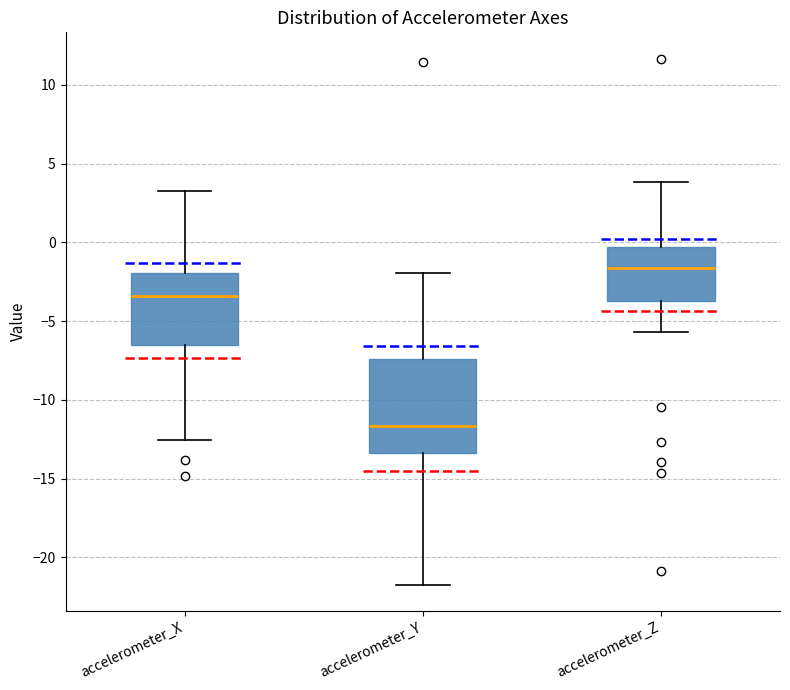

Where is the upper edge of the box for accelerometer_Y on the y-axis? The values are not printed on the chart, so give them approximately, as read against the axis.

-7.5